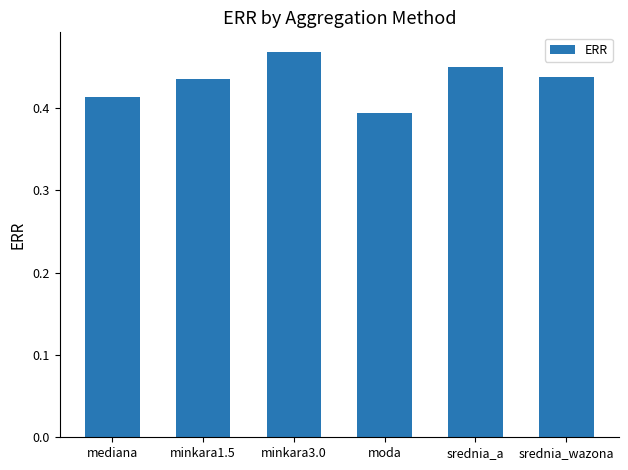

How many values are between 0 and 1?

6